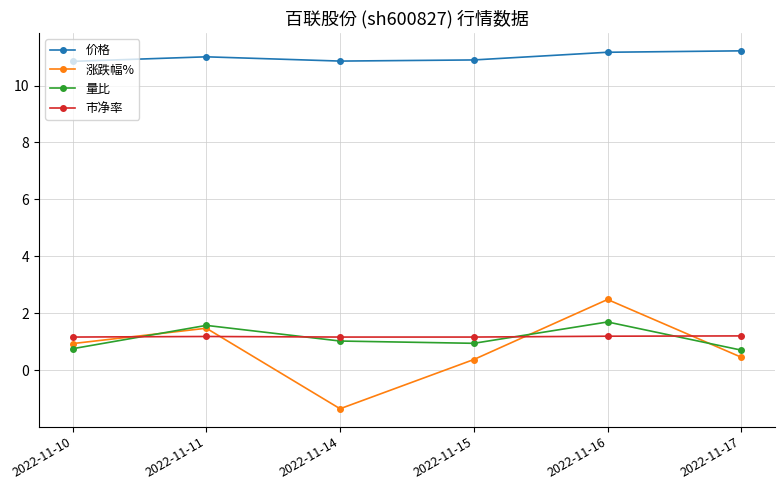

Which series has the largest range (max minus min)?

涨跌幅%